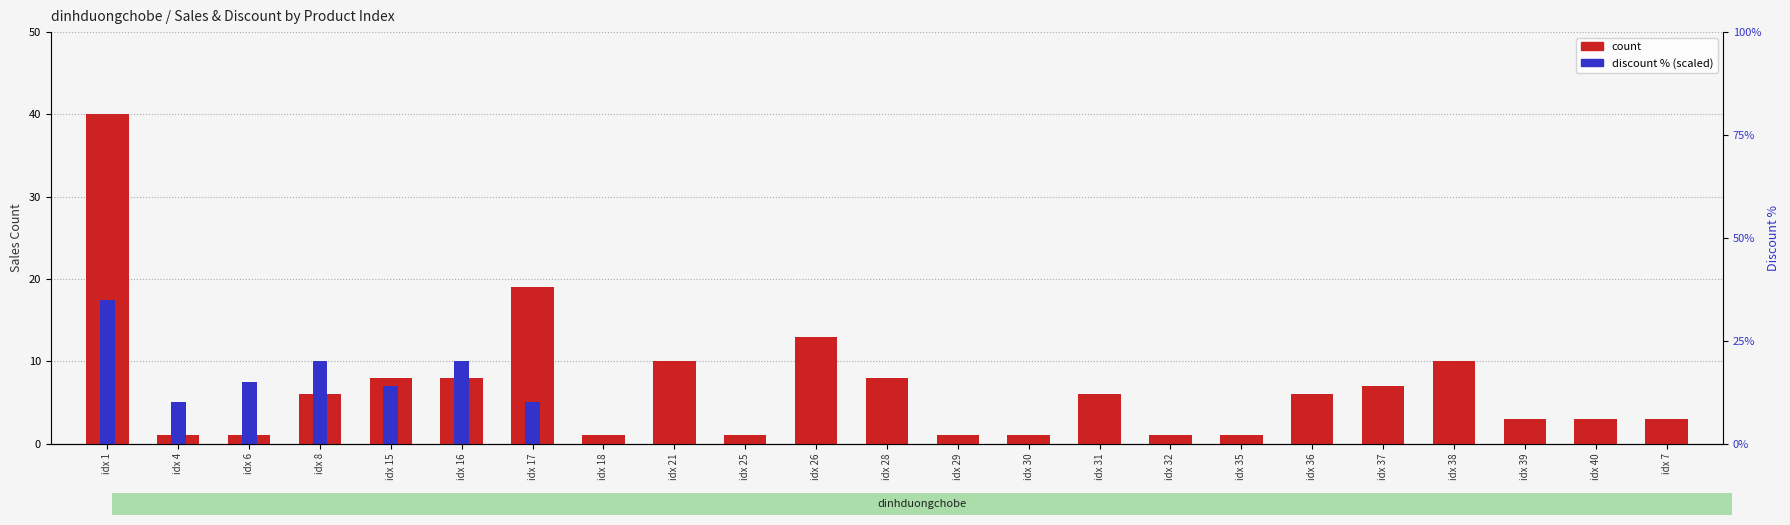

Reading left to right, transcribe all the data shown in this chart.

count: 40.0	1.0	1.0	6.0	8.0	8.0	19.0	1.0	10.0	1.0	13.0	8.0	1.0	1.0	6.0	1.0	1.0	6.0	7.0	10.0	3.0	3.0	3.0
discount % (scaled): 17.5	5.0	7.5	10.0	7.0	10.0	5.0	0.0	0.0	0.0	0.0	0.0	0.0	0.0	0.0	0.0	0.0	0.0	0.0	0.0	0.0	0.0	0.0